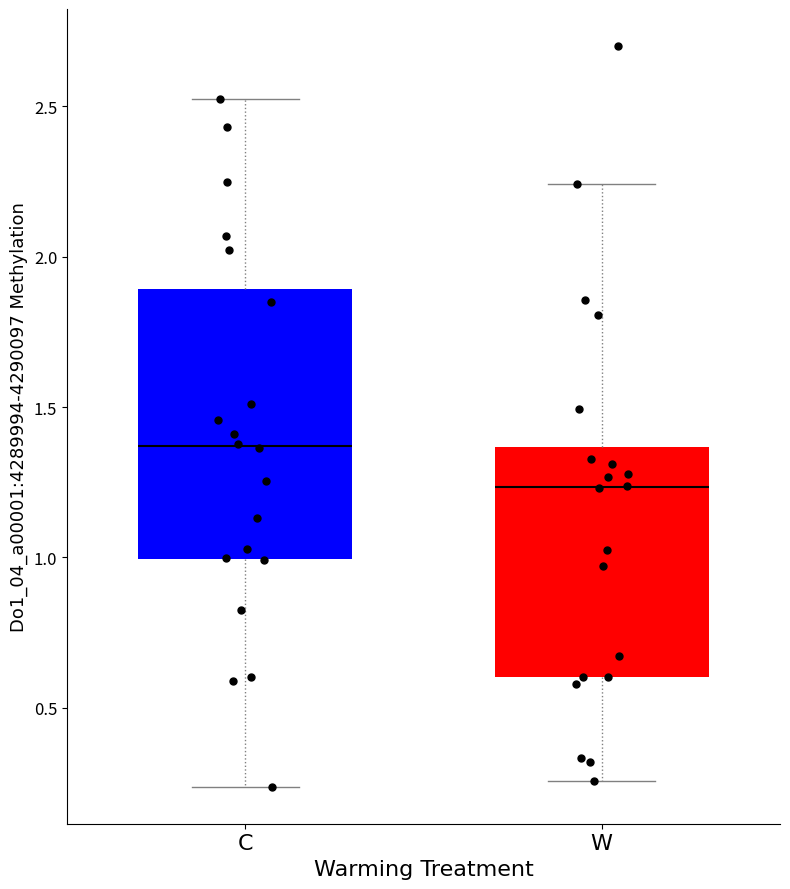

Reading left to right, read every box against the y-axis: the position of its median line, the range the box covers, and the ends of its whiskers. The values are not printed on the chart, so give them approximately, as read against the axis.

C: median 1.35, box 1.00 to 1.90, whiskers 0.25 to 2.50
W: median 1.25, box 0.60 to 1.35, whiskers 0.25 to 2.25